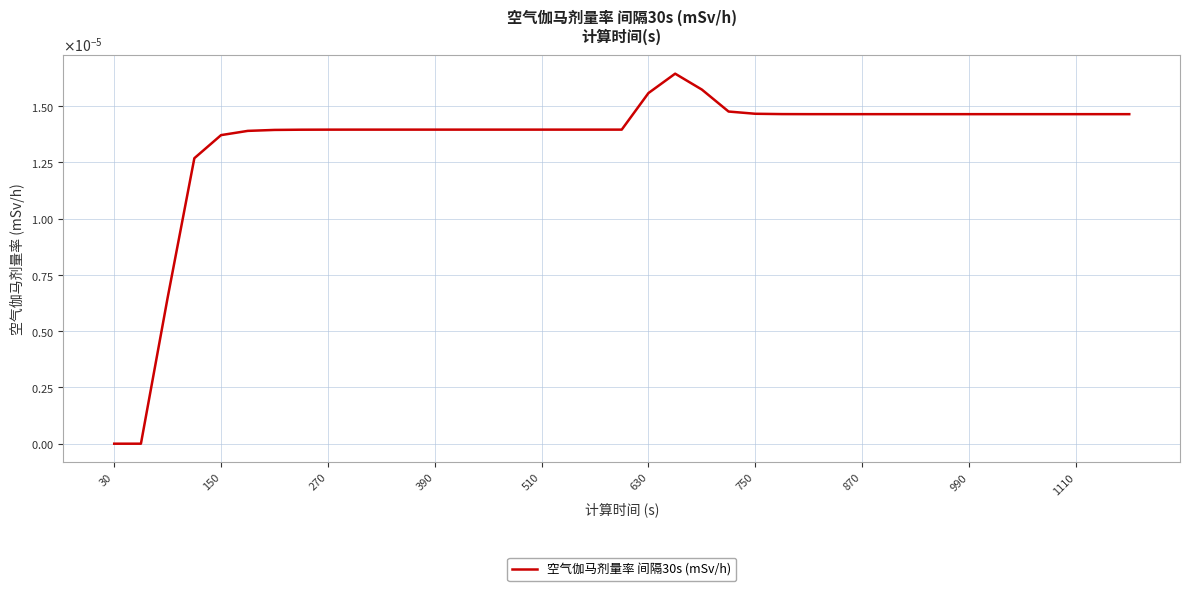

Is this an area chart (filled region under the line)?

No